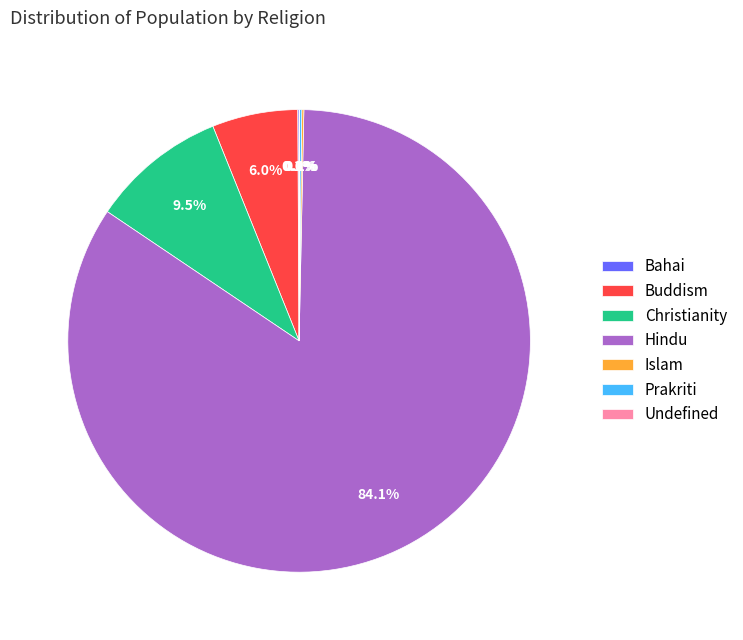

Is Buddism the majority of the pie?

No